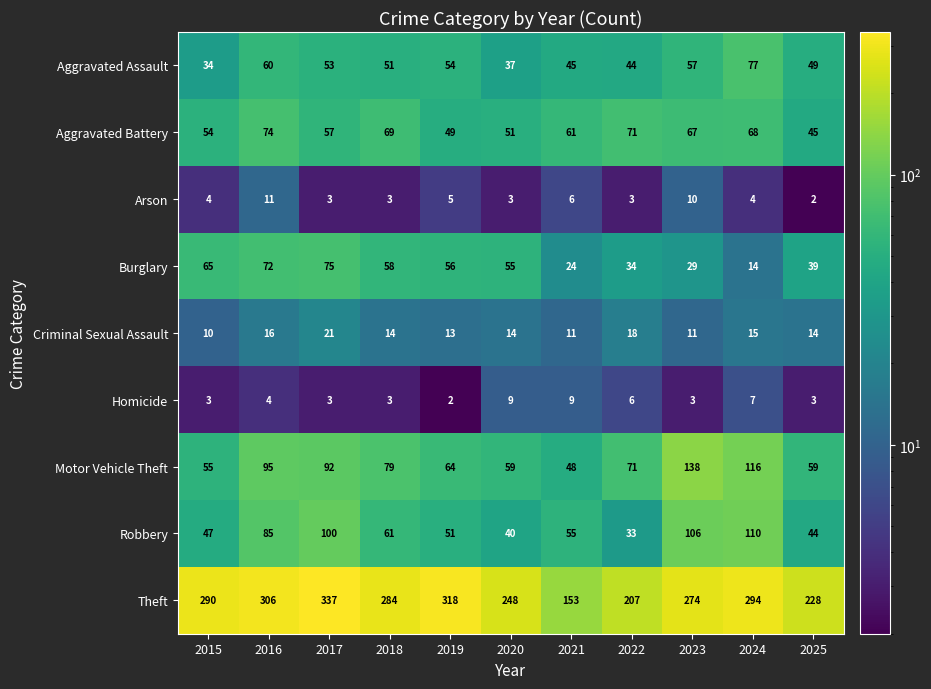

What is the difference between the second highest and second lowest values in the Criminal Sexual Assault series?

7